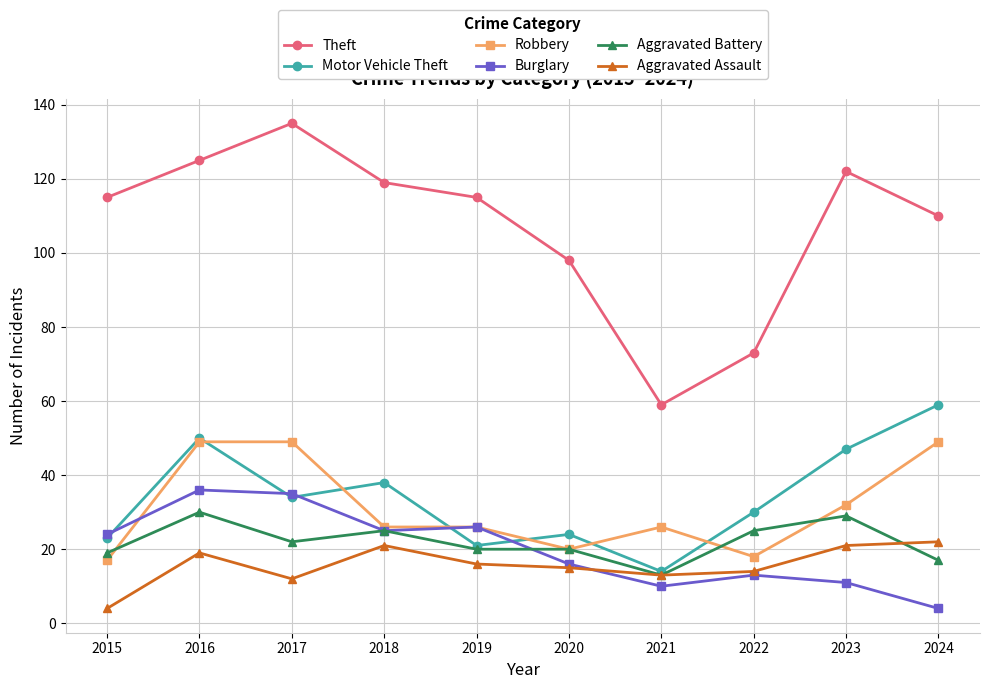

The Theft series shows 79 at 2017. True or false?

False